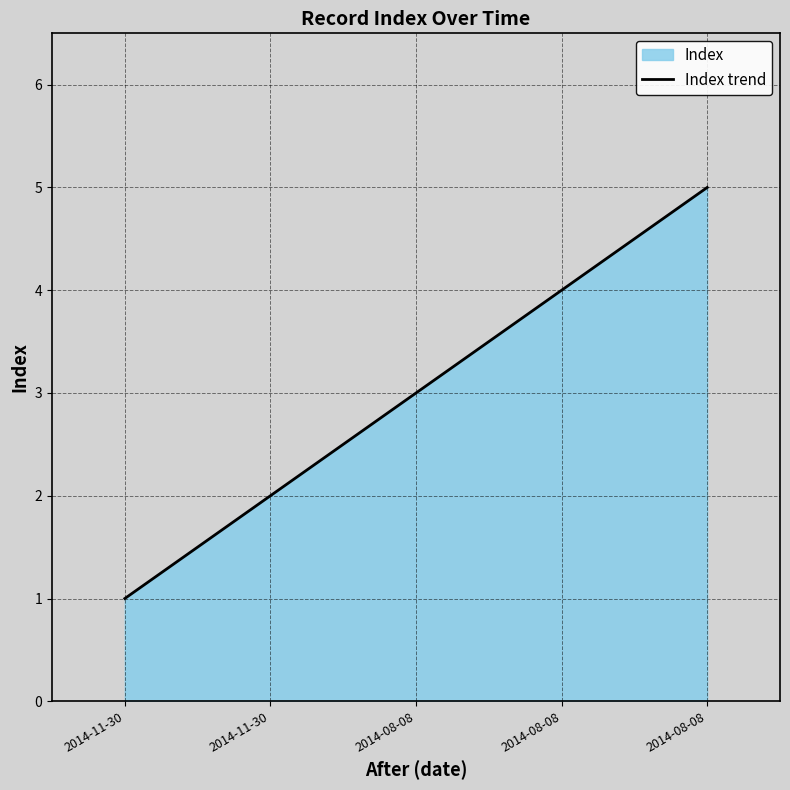

True or false: the data has more than 0 interior local peaks.

False